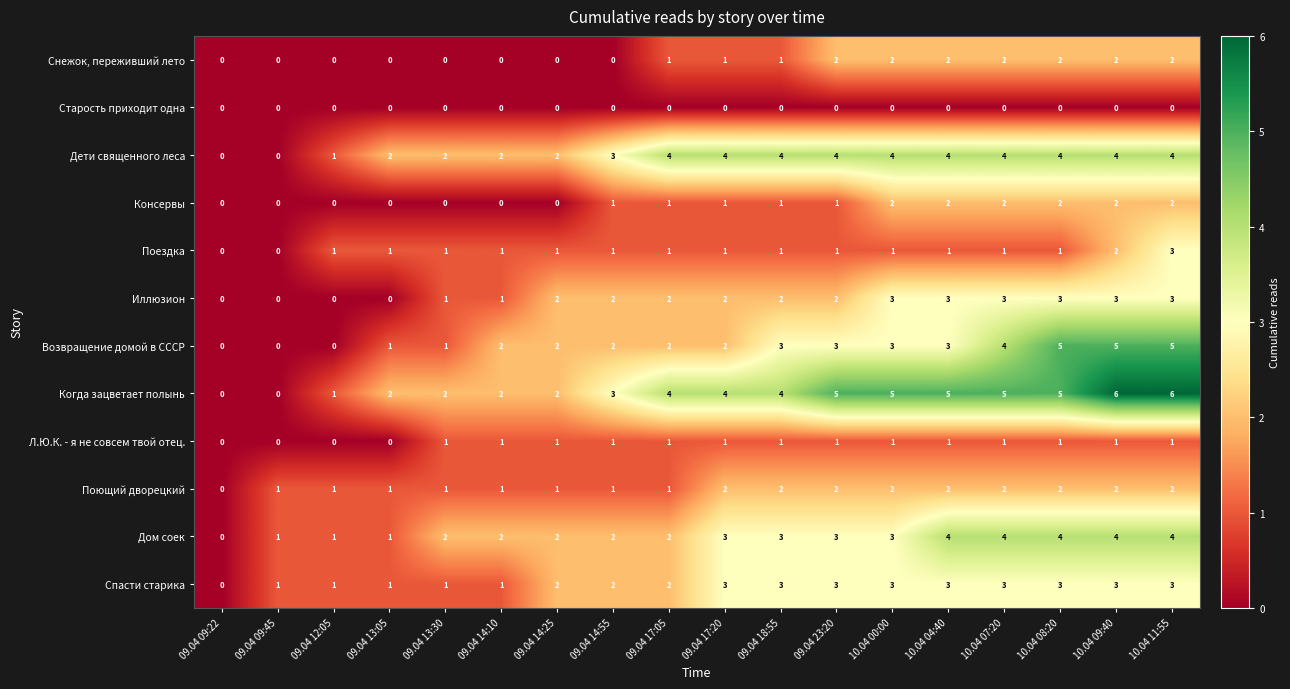

At which category is the sum across all series the highest?

10.04 11:55